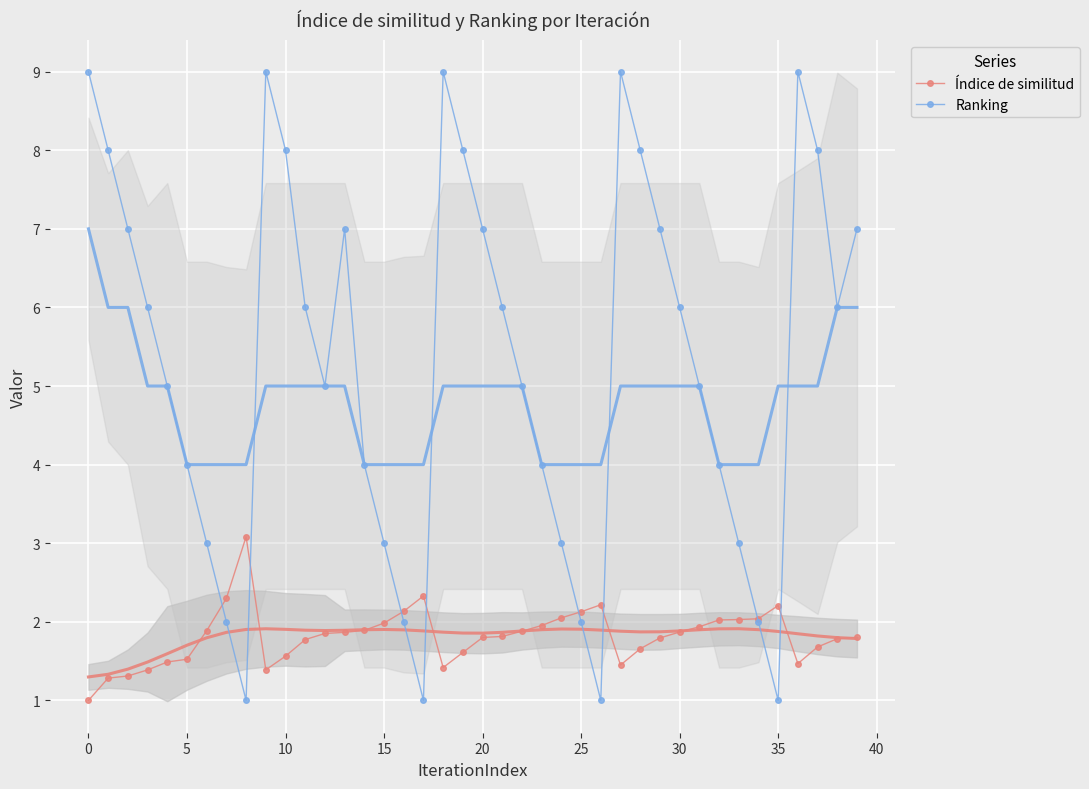

What is the average value of the Índice de similitud series?

1.8